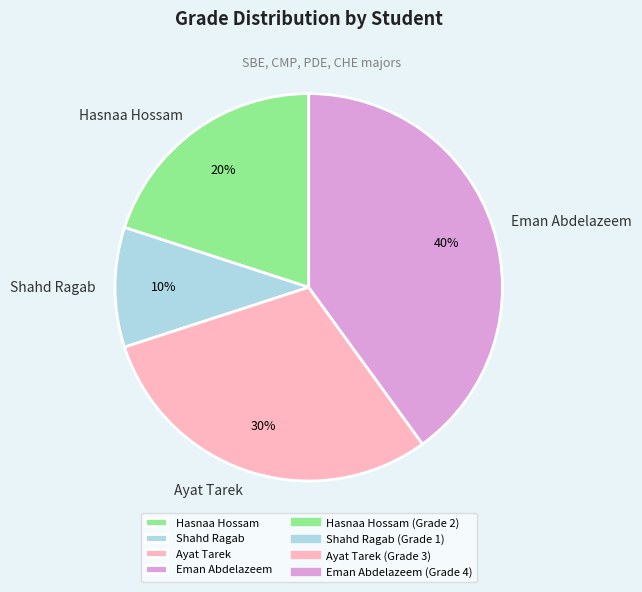

Rank the categories by value from lowest to highest.

Shahd Ragab, Hasnaa Hossam, Ayat Tarek, Eman Abdelazeem